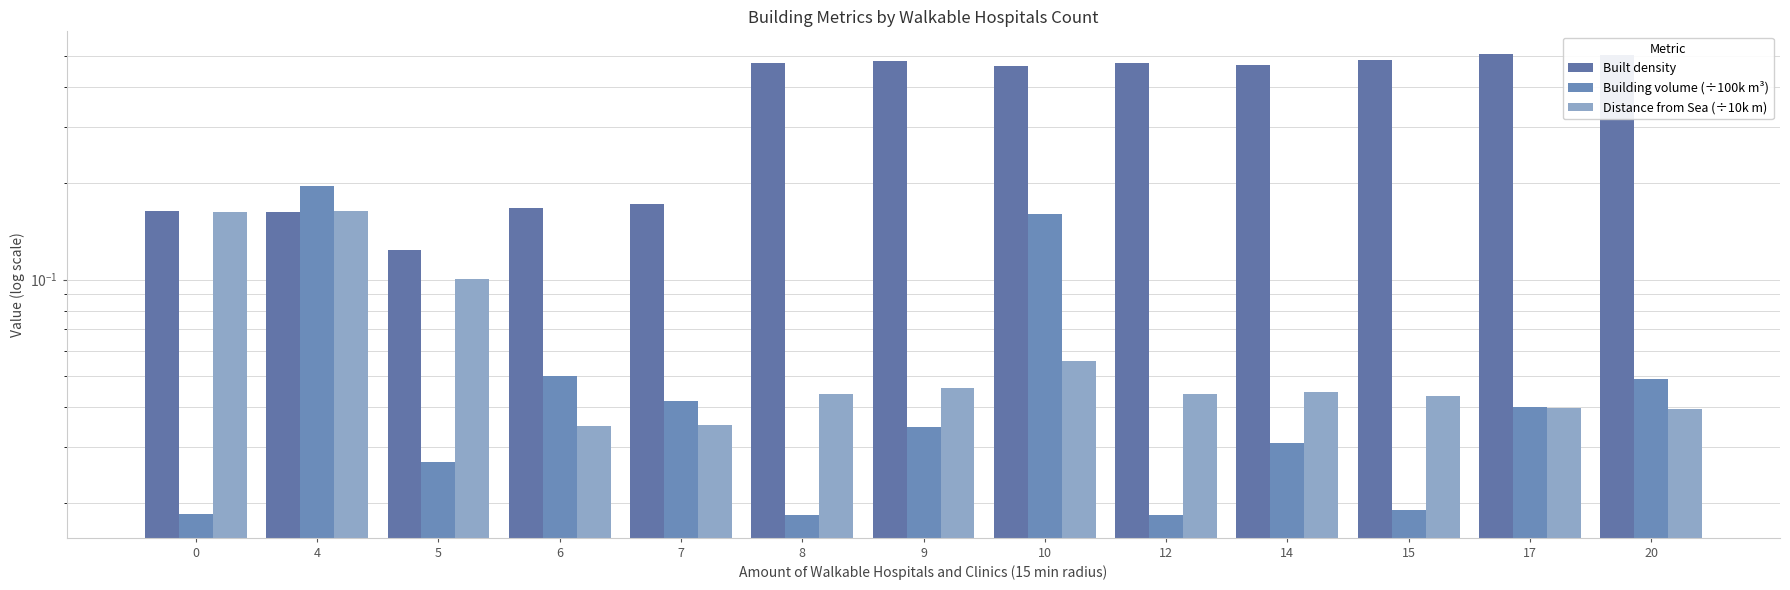

What is the average value of the Building volume (÷100k m³) series?

0.1